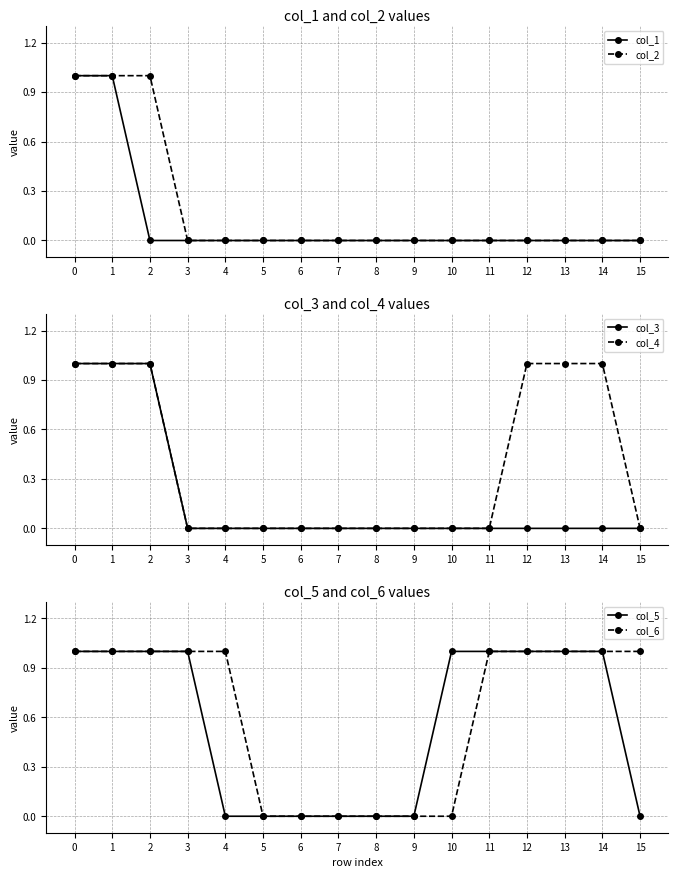

Does the chart display data point markers on the line(s)?

Yes